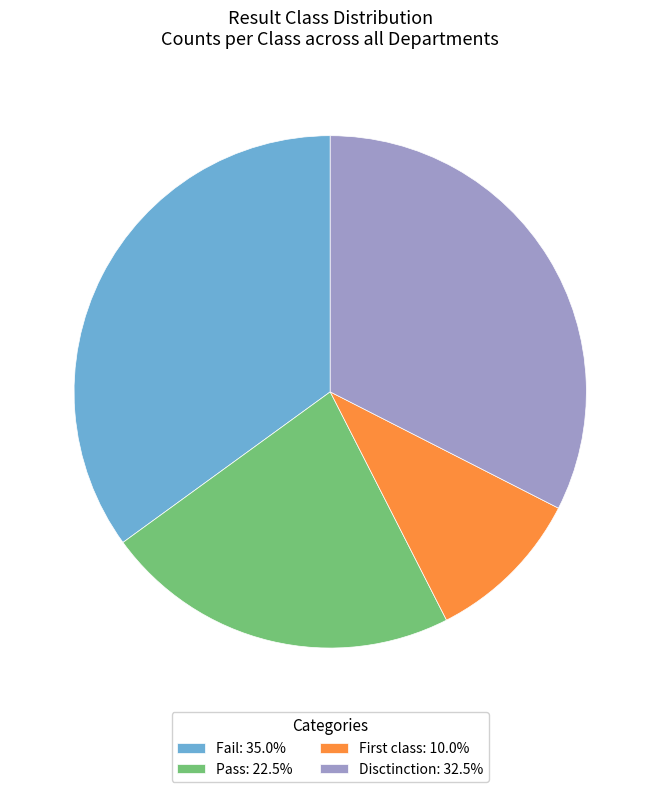

Count the number of slices in the pie.

4